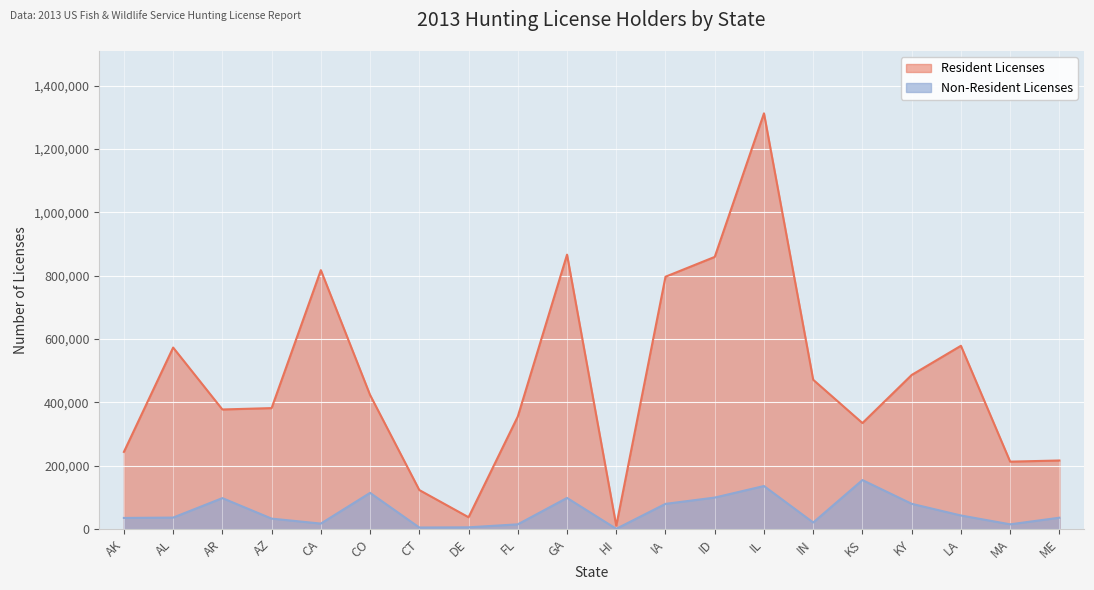

How many lines are shown in the chart?

2